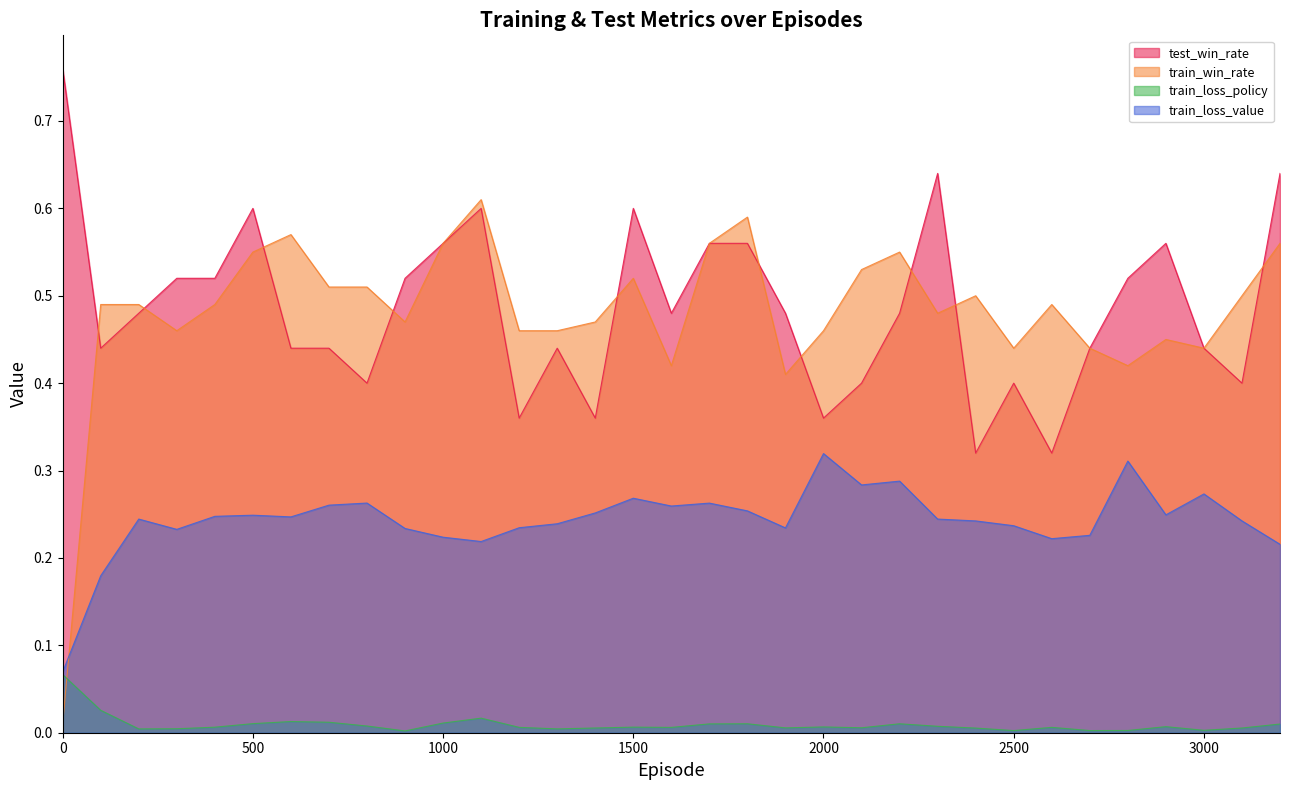

What is the sum of all train_loss_policy values?

0.3